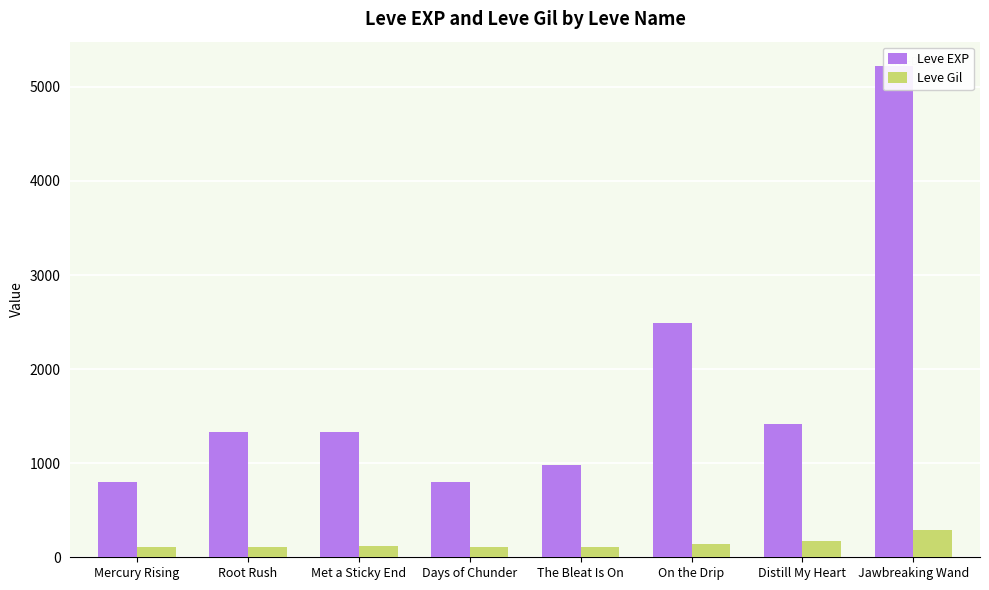

What is the highest value of the Leve EXP series?

5220